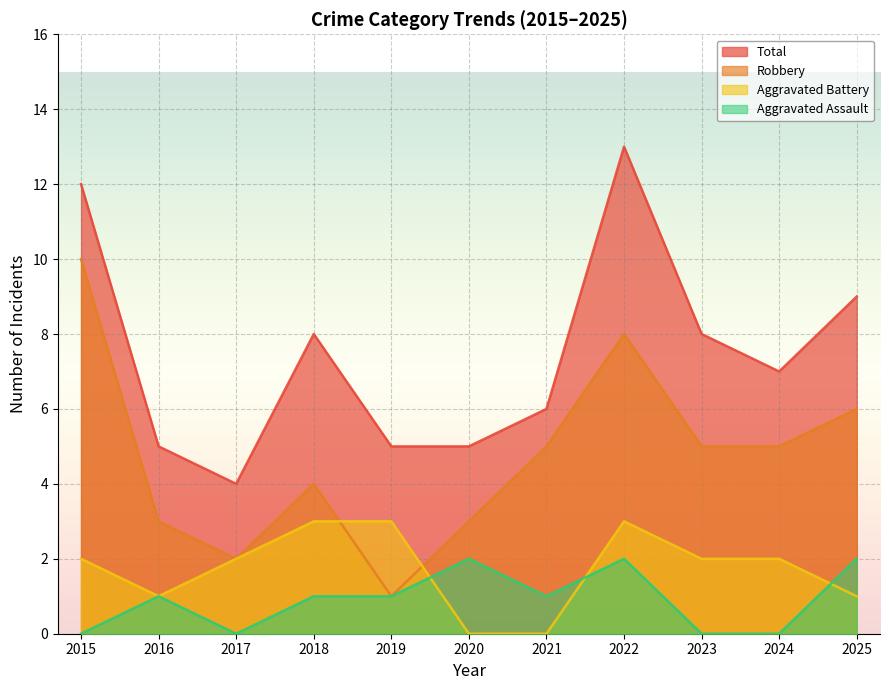

Reading left to right, extract all data points from this chart.

Aggravated Assault: 0	1	0	1	1	2	1	2	0	0	2
Aggravated Battery: 2	1	2	3	3	0	0	3	2	2	1
Robbery: 10	3	2	4	1	3	5	8	5	5	6
Total: 12	5	4	8	5	5	6	13	8	7	9